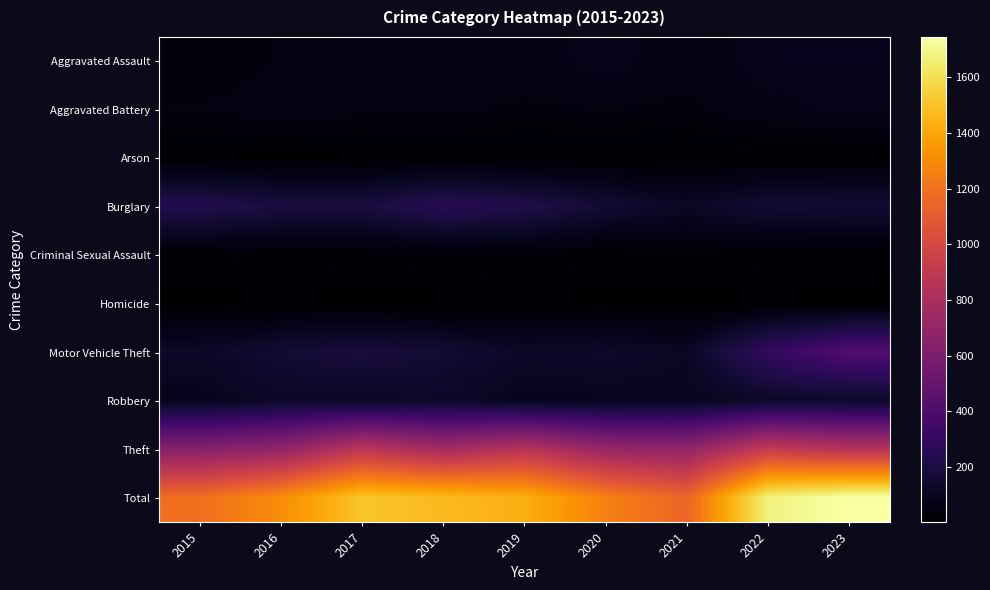

How many distinct data groups are displayed?

10